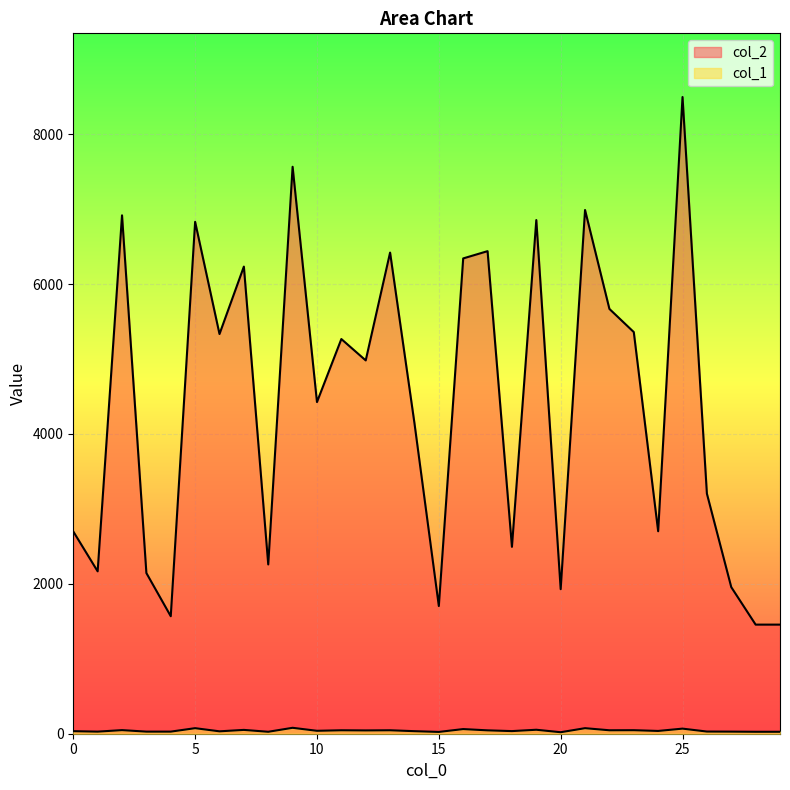

Rank the series by their maximum value, from highest to lowest.

col_2, col_1